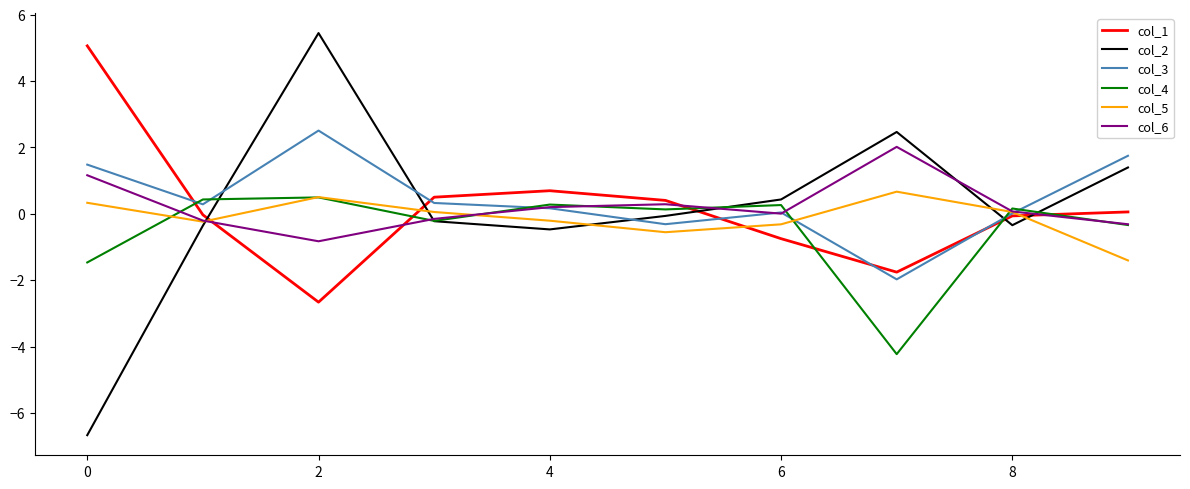

Which series ends up on top after the final intersection of col_1 and col_2?

col_2